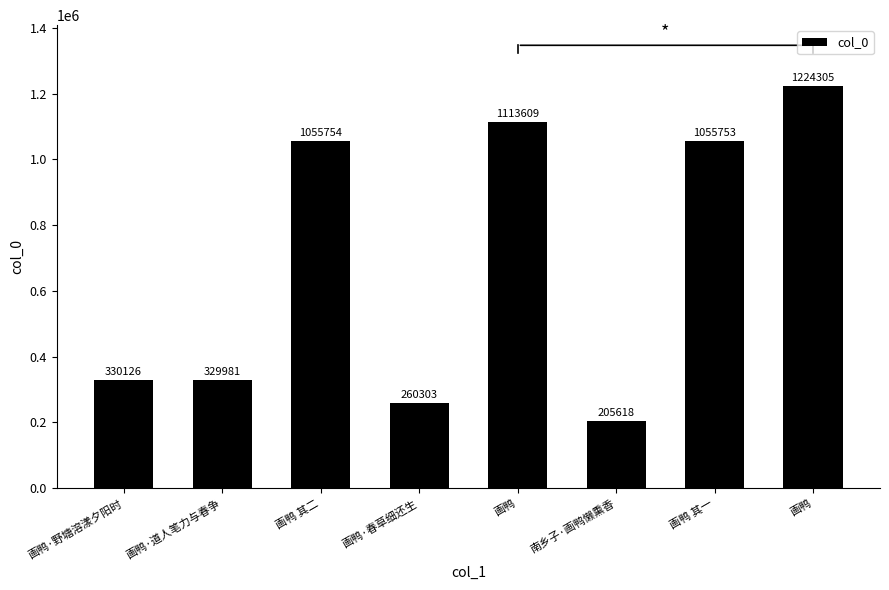

How many data points does each series have?

8